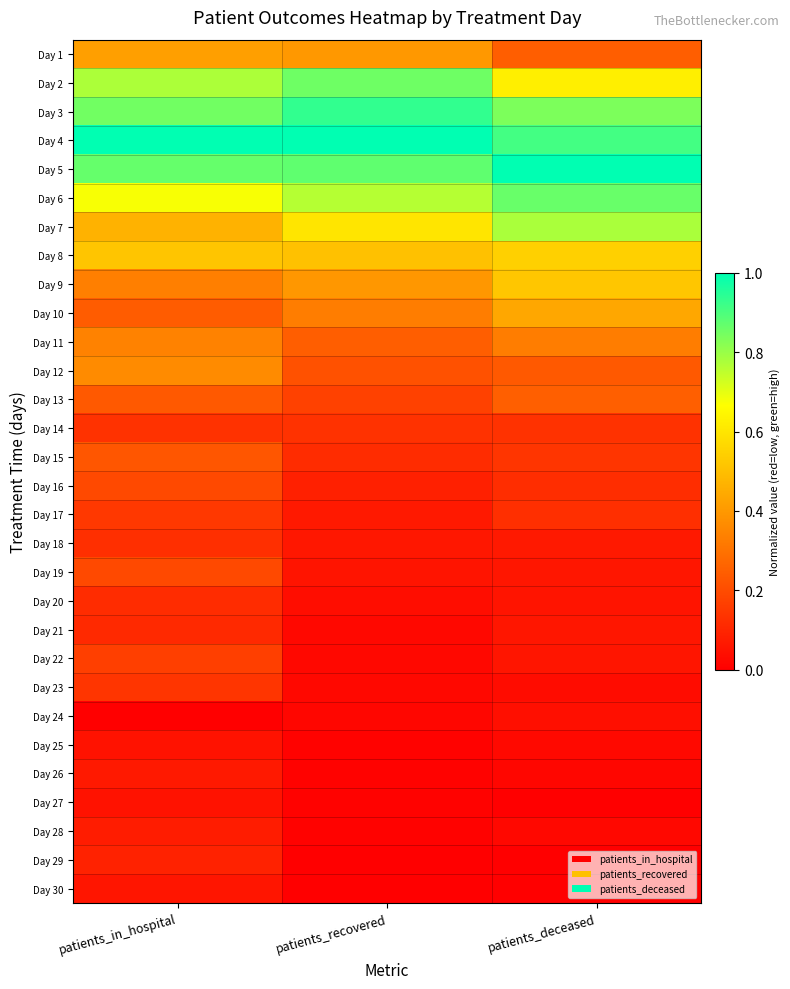

Count the number of data series in this chart.

30